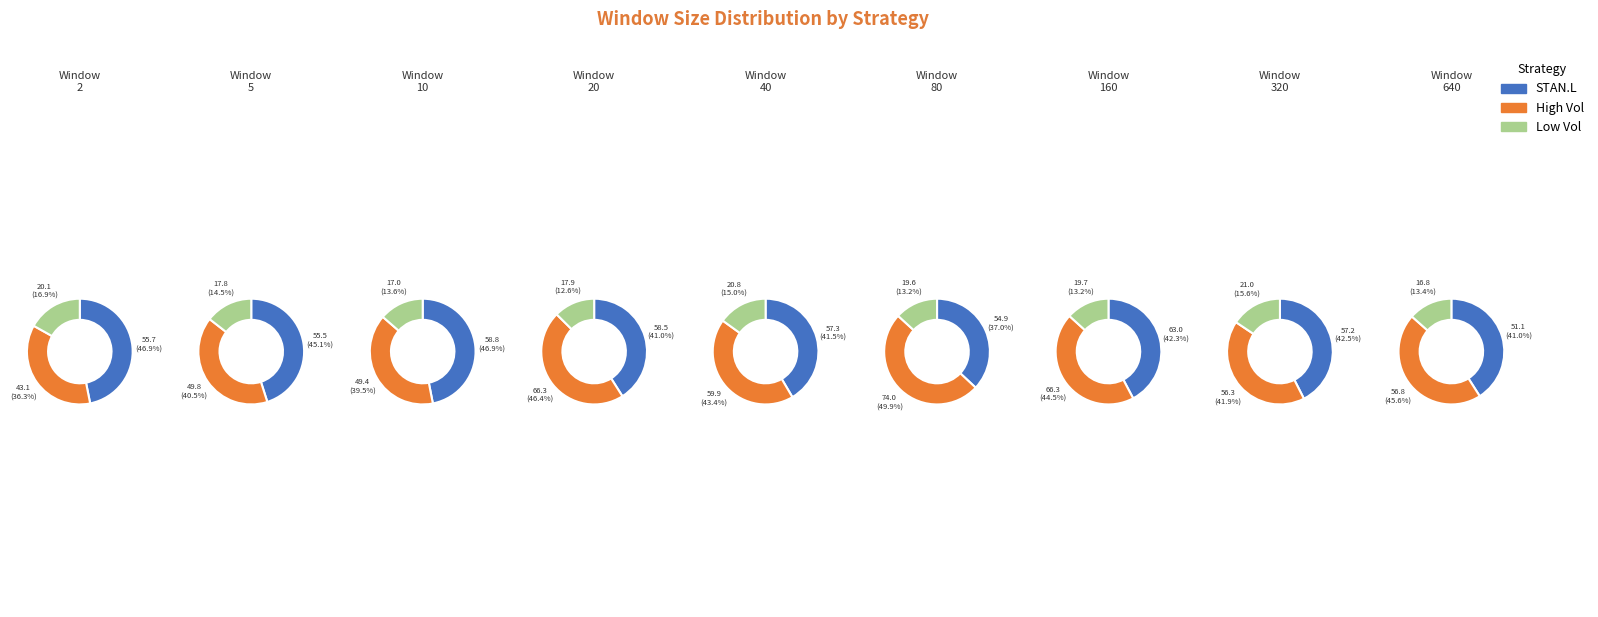

To the nearest percent, what portion does 80 represent?

14%